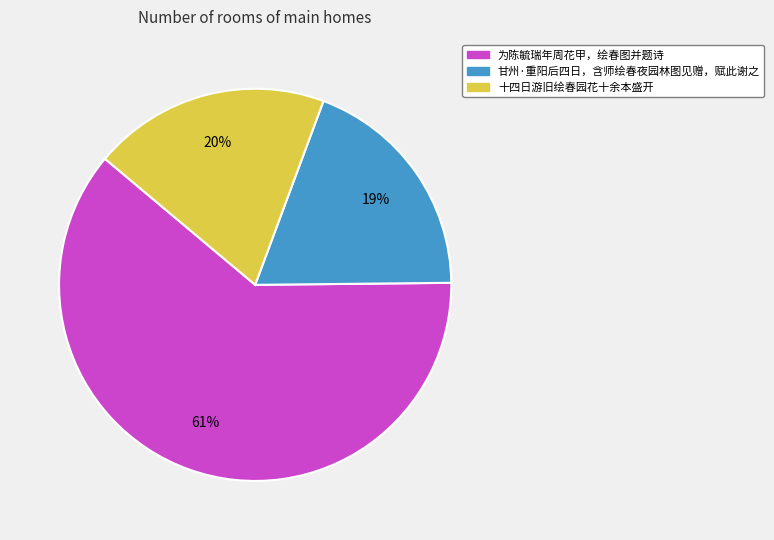

Is the sum of 十四日游旧绘春园花十余本盛开 and 为陈毓瑞年周花甲，绘春图并题诗 greater than half?

Yes